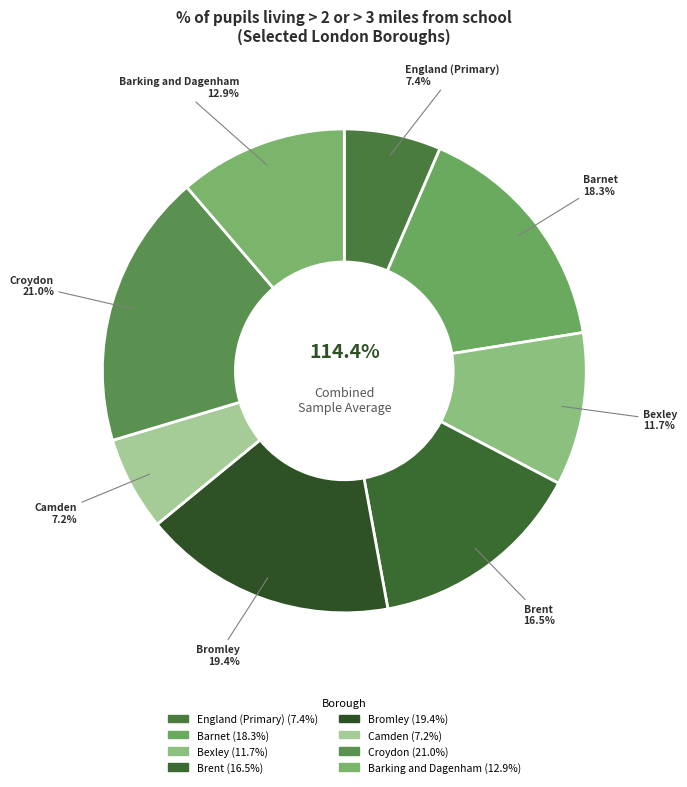

What is the change in value from Camden
7.2% to Croydon
21.0%?

+13.8